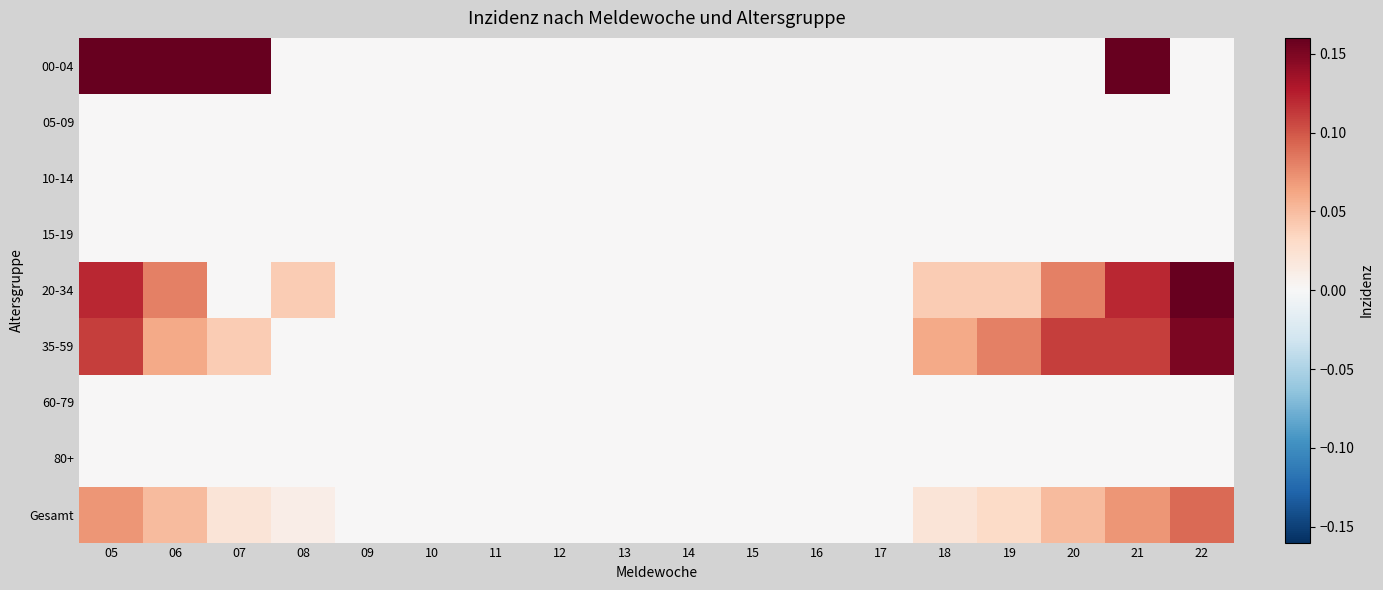

Reading right to left, list all the values displayed in this chart.

00-04: 22=0.0	21=0.2	20=0.0	19=0.0	18=0.0	17=0.0	16=0.0	15=0.0	14=0.0	13=0.0	12=0.0	11=0.0	10=0.0	09=0.0	08=0.0	07=0.2	06=0.2	05=0.2
05-09: 22=0.0	21=0.0	20=0.0	19=0.0	18=0.0	17=0.0	16=0.0	15=0.0	14=0.0	13=0.0	12=0.0	11=0.0	10=0.0	09=0.0	08=0.0	07=0.0	06=0.0	05=0.0
10-14: 22=0.0	21=0.0	20=0.0	19=0.0	18=0.0	17=0.0	16=0.0	15=0.0	14=0.0	13=0.0	12=0.0	11=0.0	10=0.0	09=0.0	08=0.0	07=0.0	06=0.0	05=0.0
15-19: 22=0.0	21=0.0	20=0.0	19=0.0	18=0.0	17=0.0	16=0.0	15=0.0	14=0.0	13=0.0	12=0.0	11=0.0	10=0.0	09=0.0	08=0.0	07=0.0	06=0.0	05=0.0
20-34: 22=0.2	21=0.1	20=0.1	19=0.0	18=0.0	17=0.0	16=0.0	15=0.0	14=0.0	13=0.0	12=0.0	11=0.0	10=0.0	09=0.0	08=0.0	07=0.0	06=0.1	05=0.1
35-59: 22=0.1	21=0.1	20=0.1	19=0.1	18=0.1	17=0.0	16=0.0	15=0.0	14=0.0	13=0.0	12=0.0	11=0.0	10=0.0	09=0.0	08=0.0	07=0.0	06=0.1	05=0.1
60-79: 22=0.0	21=0.0	20=0.0	19=0.0	18=0.0	17=0.0	16=0.0	15=0.0	14=0.0	13=0.0	12=0.0	11=0.0	10=0.0	09=0.0	08=0.0	07=0.0	06=0.0	05=0.0
80+: 22=0.0	21=0.0	20=0.0	19=0.0	18=0.0	17=0.0	16=0.0	15=0.0	14=0.0	13=0.0	12=0.0	11=0.0	10=0.0	09=0.0	08=0.0	07=0.0	06=0.0	05=0.0
Gesamt: 22=0.1	21=0.1	20=0.1	19=0.0	18=0.0	17=0.0	16=0.0	15=0.0	14=0.0	13=0.0	12=0.0	11=0.0	10=0.0	09=0.0	08=0.0	07=0.0	06=0.1	05=0.1